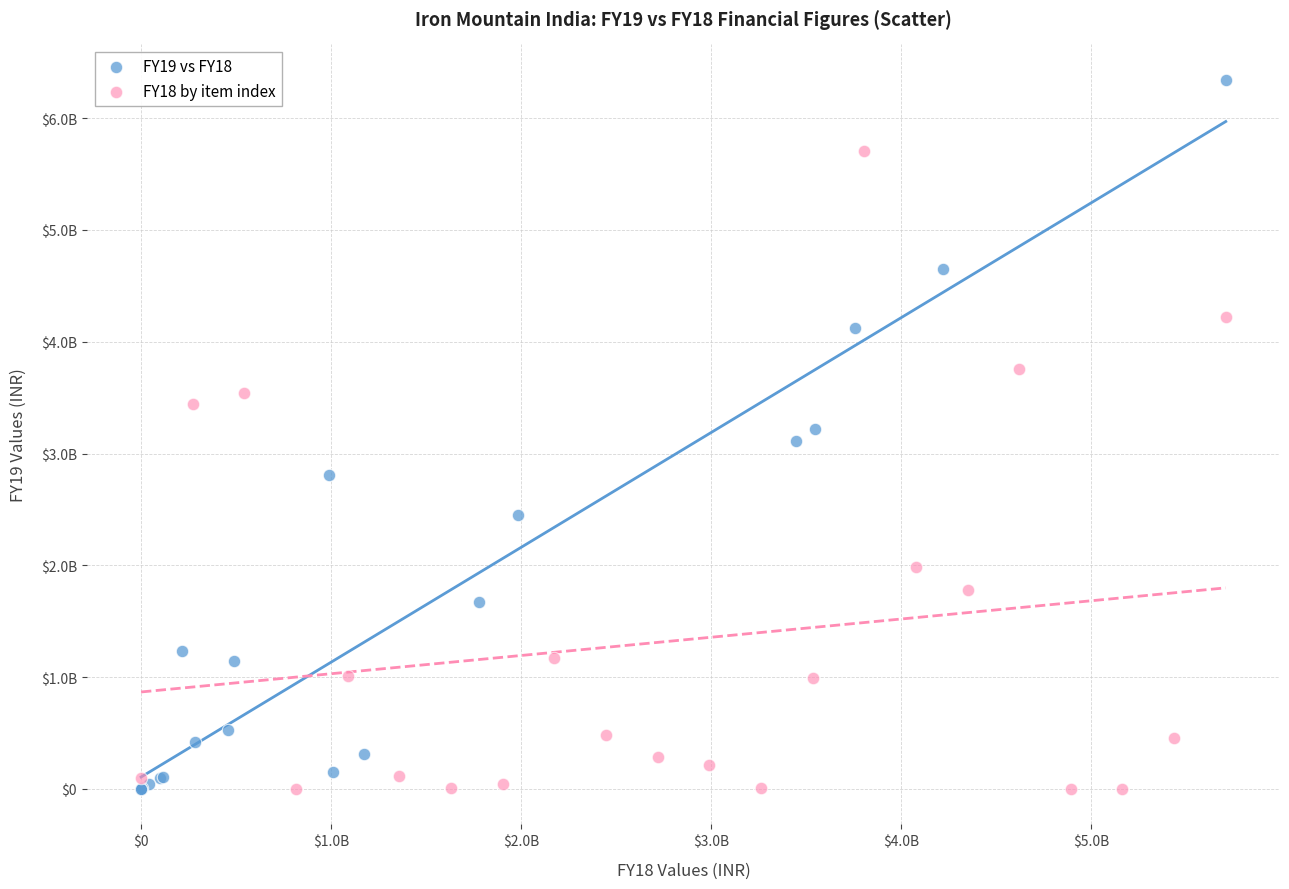

What are all the series names shown in the legend?

FY19 vs FY18, FY18 by item index